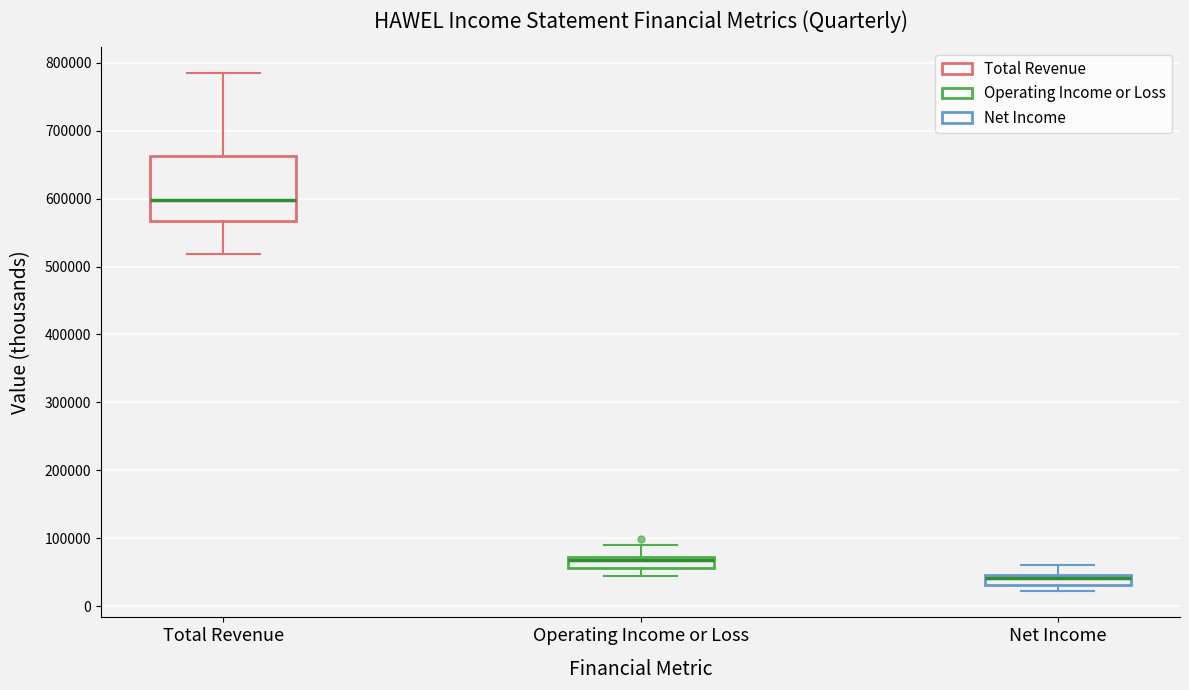

Which box has the highest median line?

Total Revenue